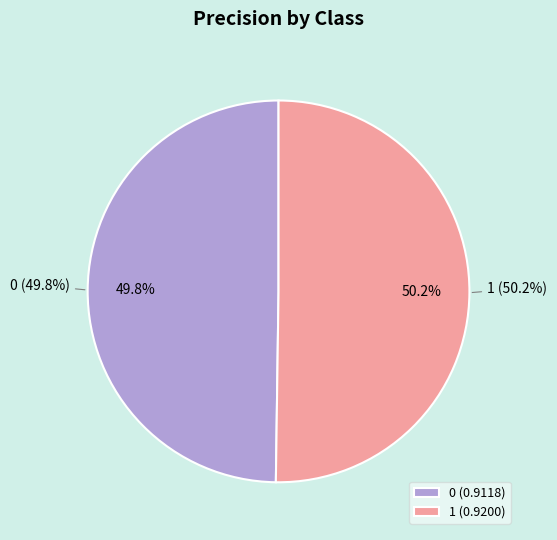

What is the largest slice in the pie chart?

1